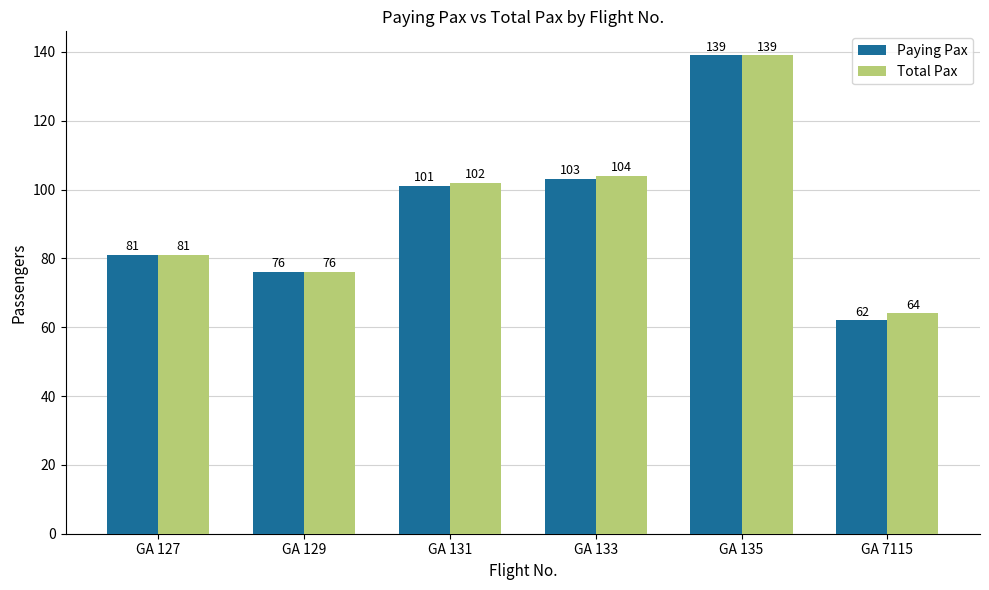

What is the minimum value shown in the chart?

62